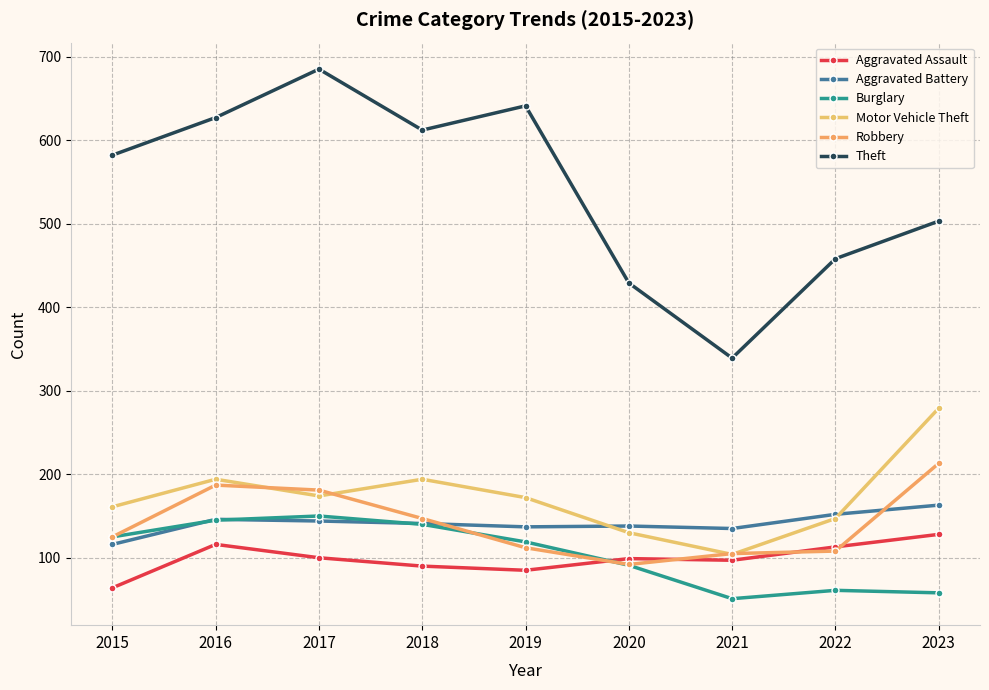

True or false: Aggravated Assault and Theft intersect in this chart.

False